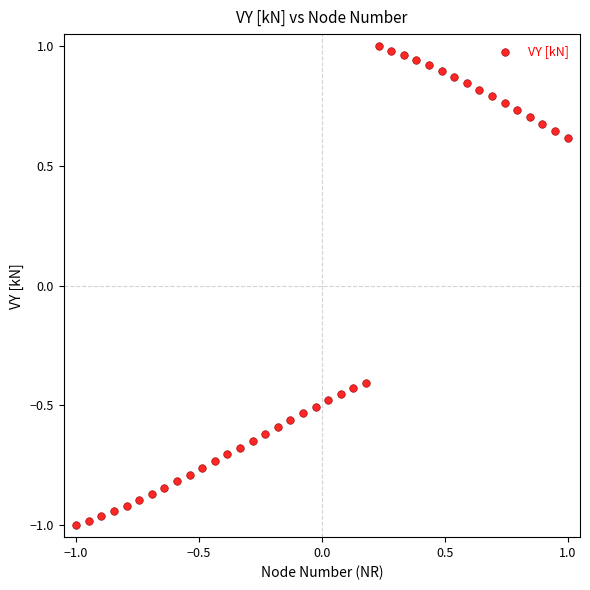

What is the range of X values (max minus min)?

2.0